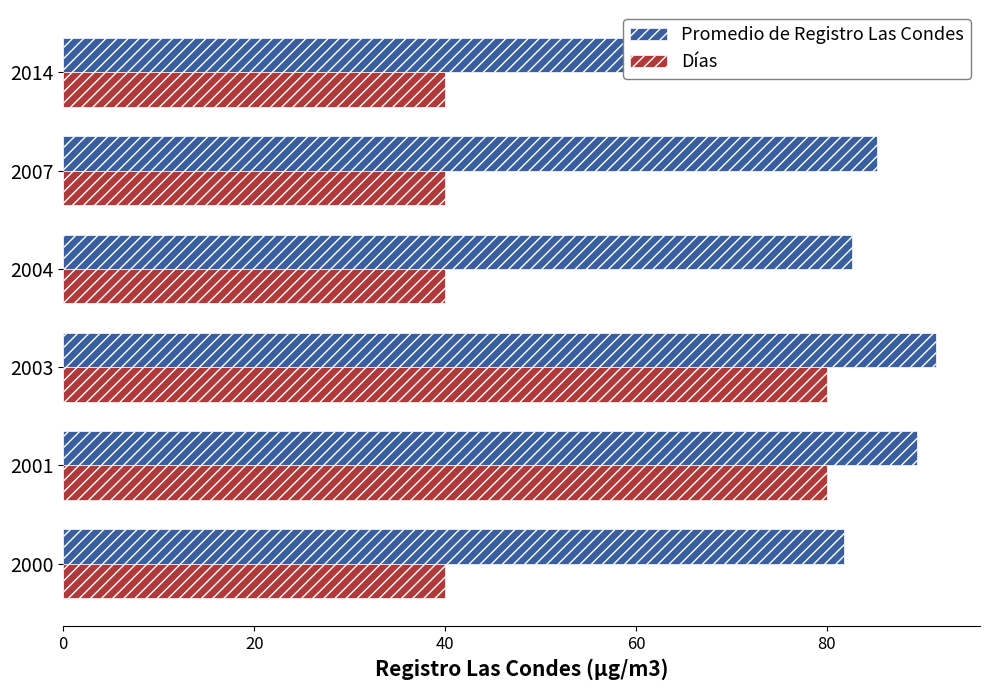

What is the total value across all series at 2000?

121.8